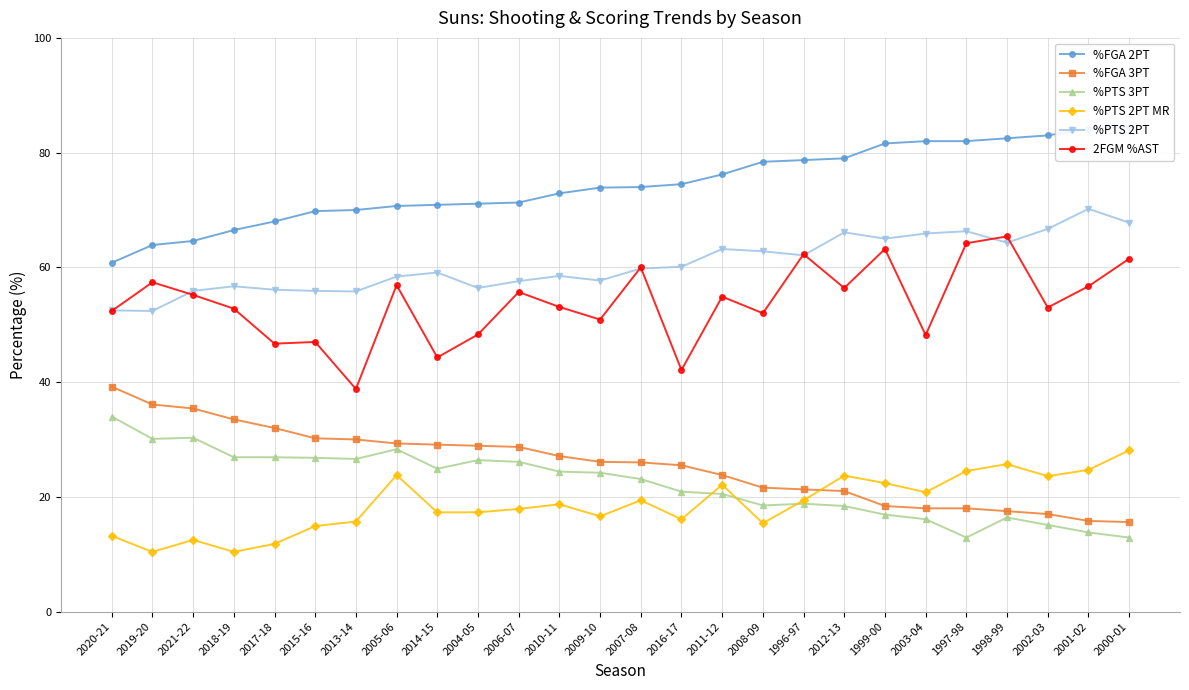

True or false: %PTS 3PT and 2FGM %AST cross at least once.

False